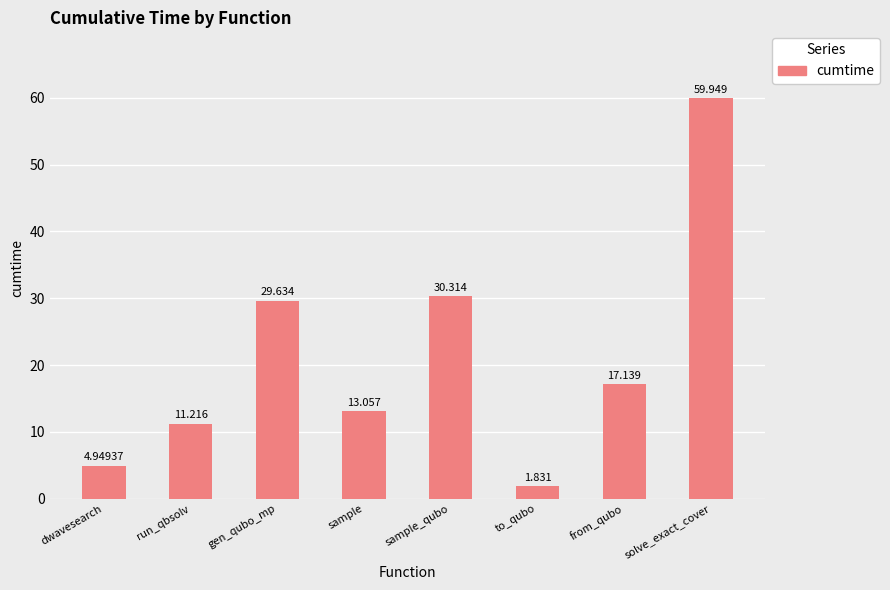

Are the bars horizontal?

No